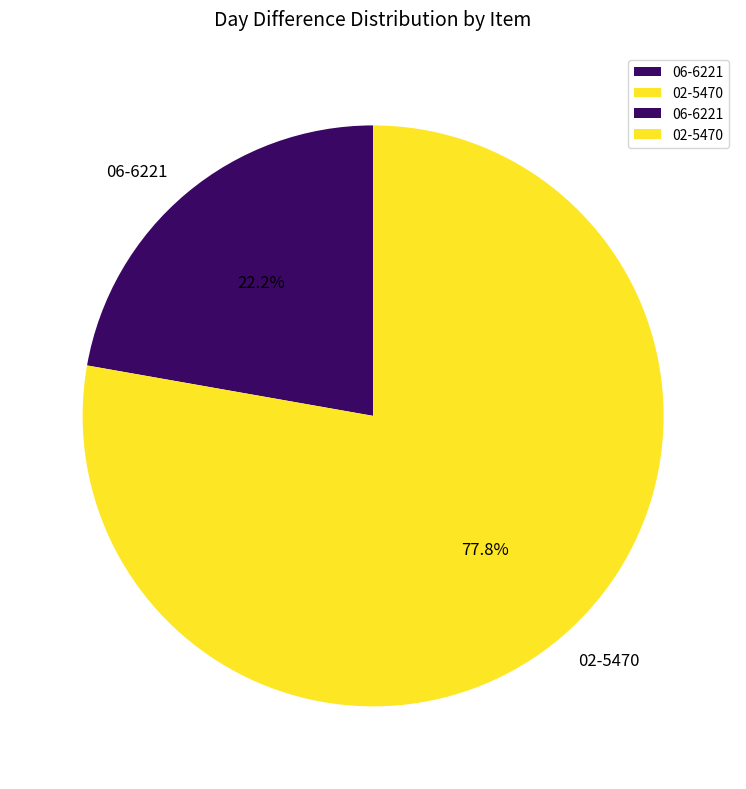

Is 06-6221 the majority of the pie?

No